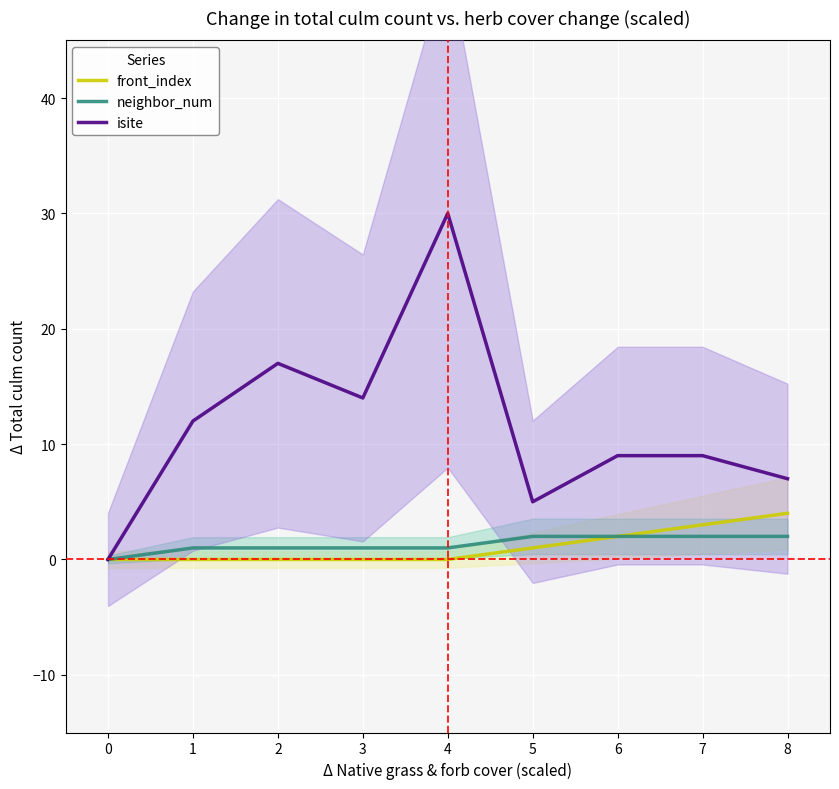

What is the value of the isite point at the 5th from the left?

30